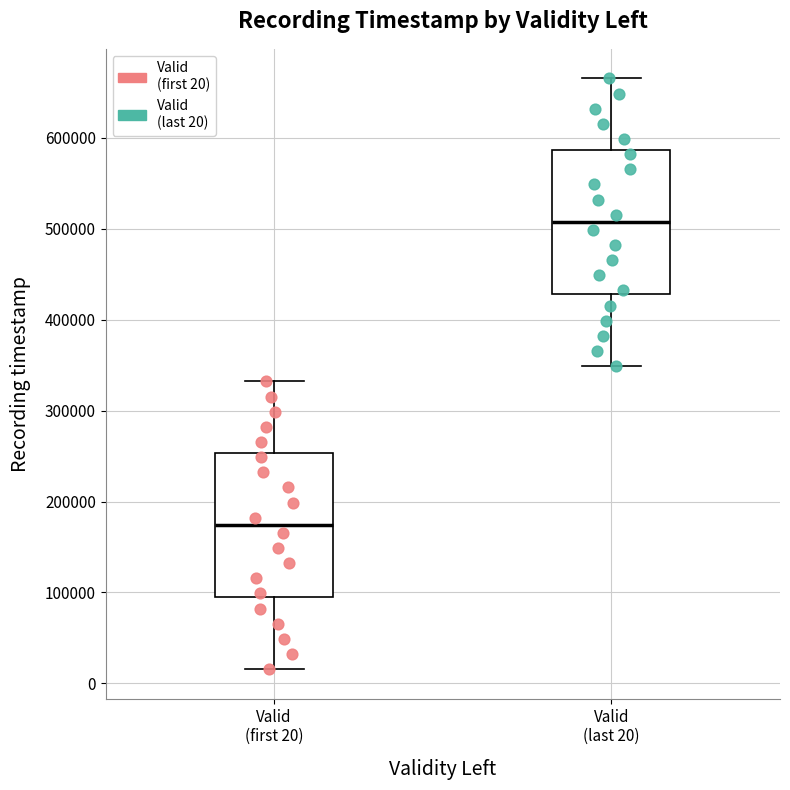

Which box's median line is the highest?

Valid (last 20)